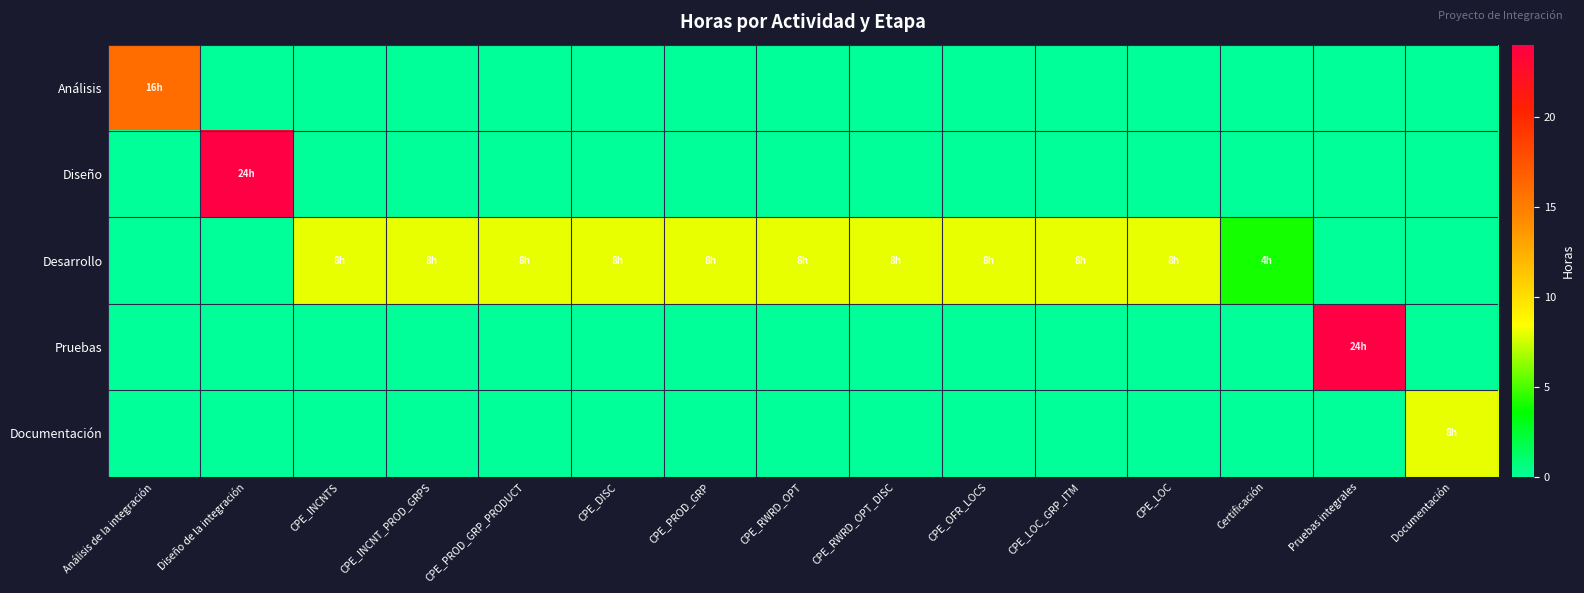

Which label corresponds to the largest value in the chart?

Diseño de la integración